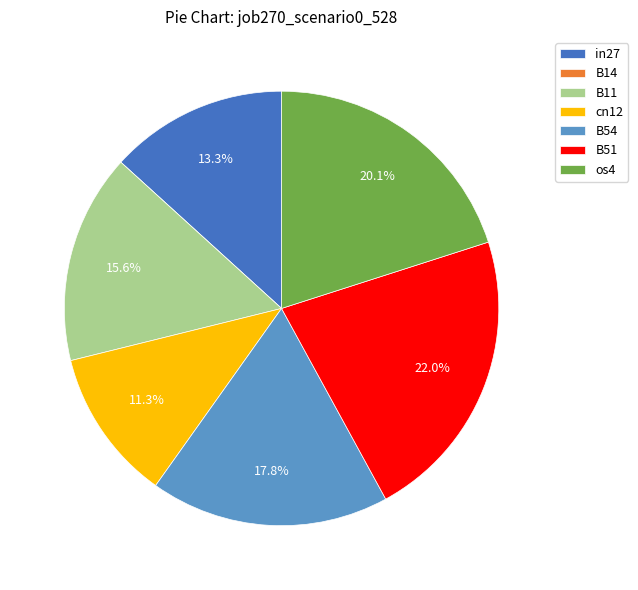

What percentage is the B11 slice, to the nearest percent?

16%